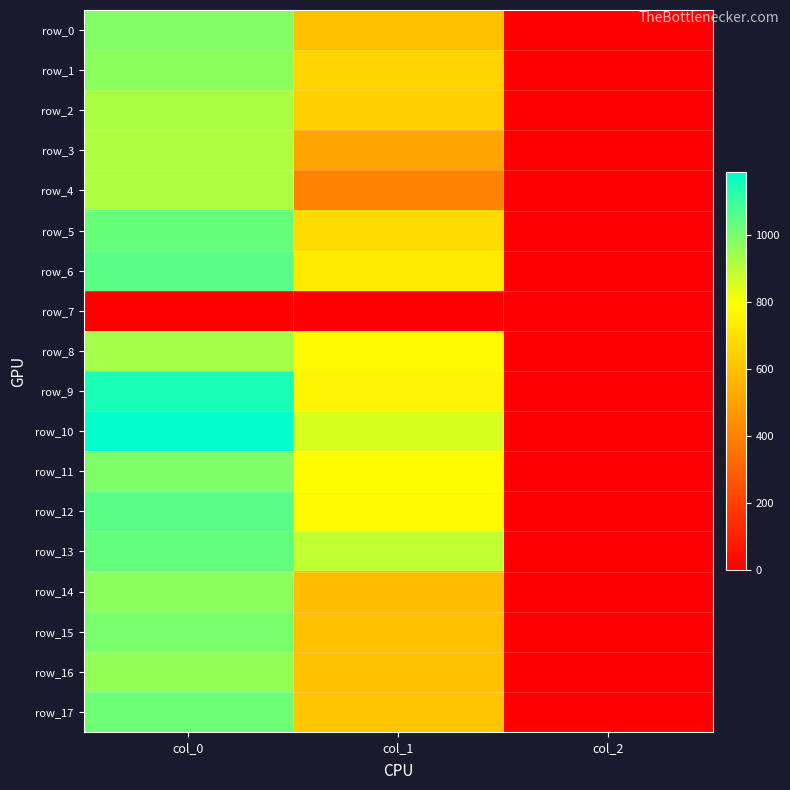

How many data points in row_0 are above 597?

2